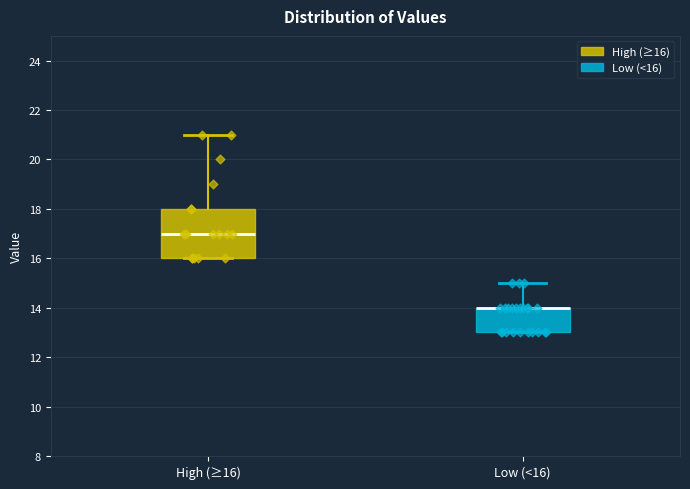

Which box is the tallest, from its lower edge to its upper edge?

High (≥16)